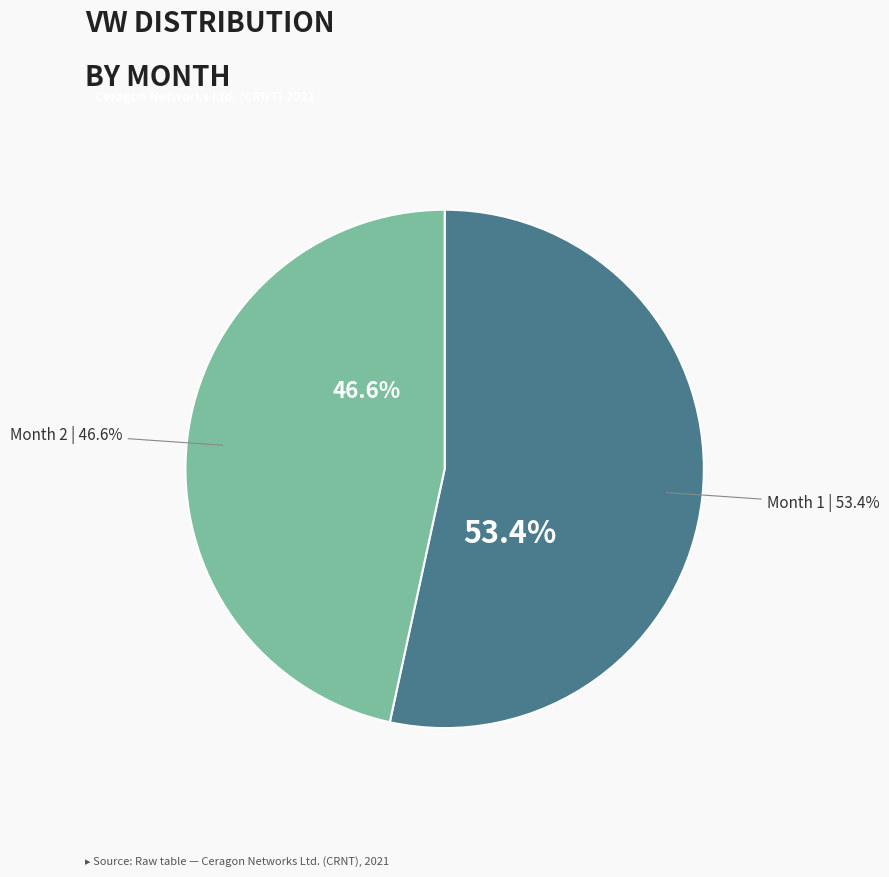

Rank the categories by value from lowest to highest.

Month 2, Month 1